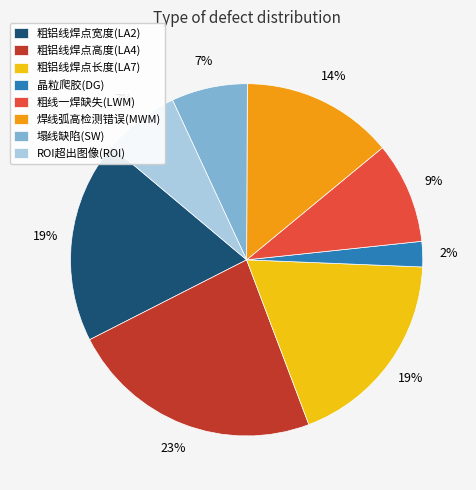

Does 焊线弧高检测错误(MWM) account for over 50% of the chart?

No